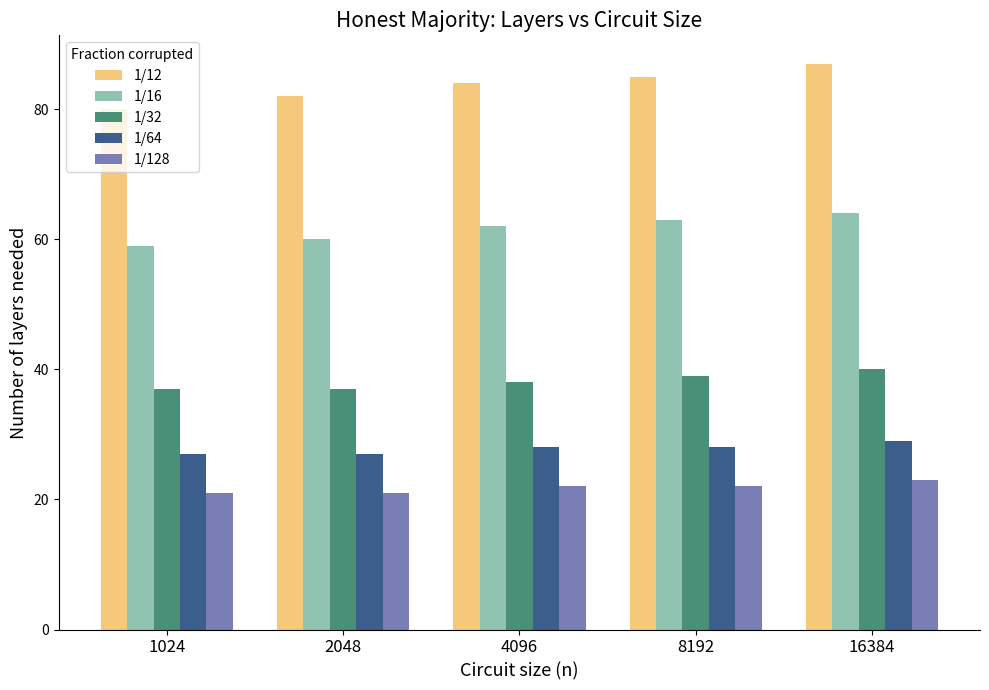

How many bars are there in each group?

5